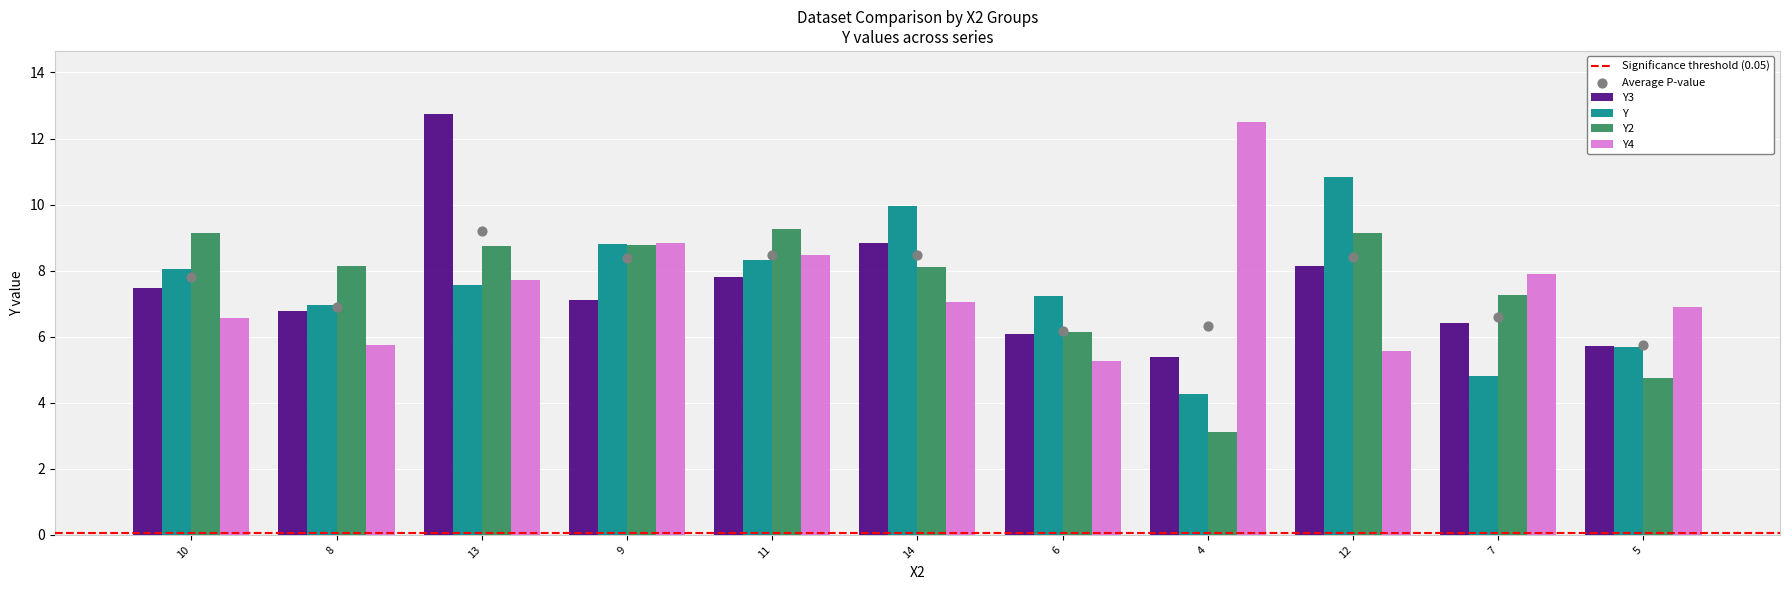

At which category is the sum across all series the highest?

13